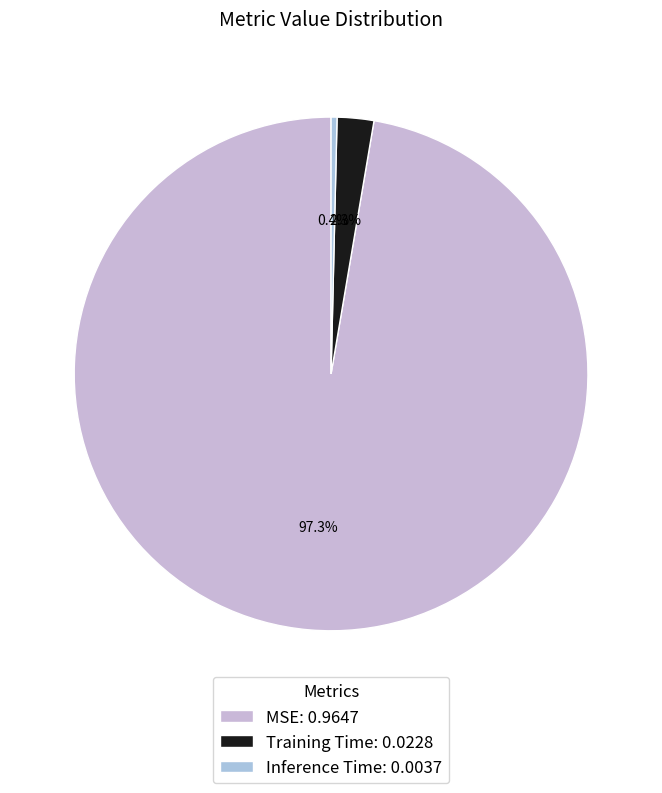

What is the majority slice?

MSE